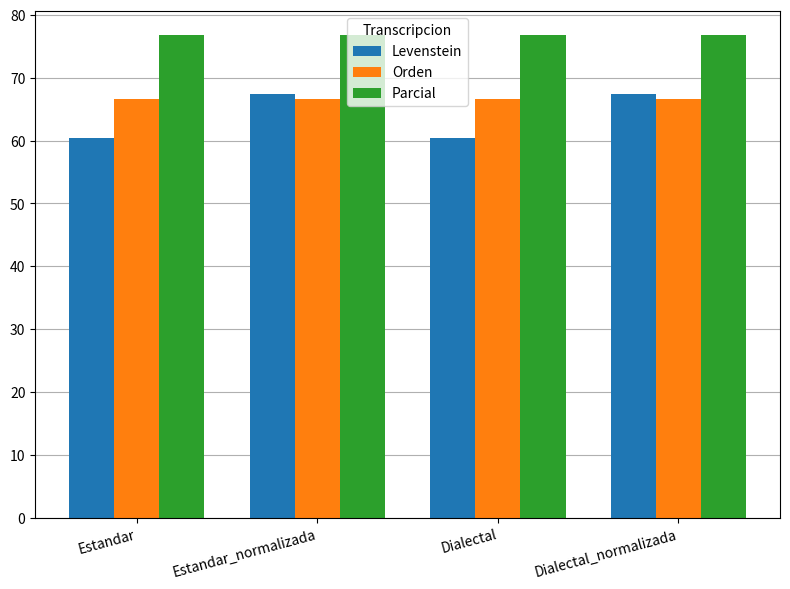

What is the difference between the highest and lowest values at Estandar?

16.4